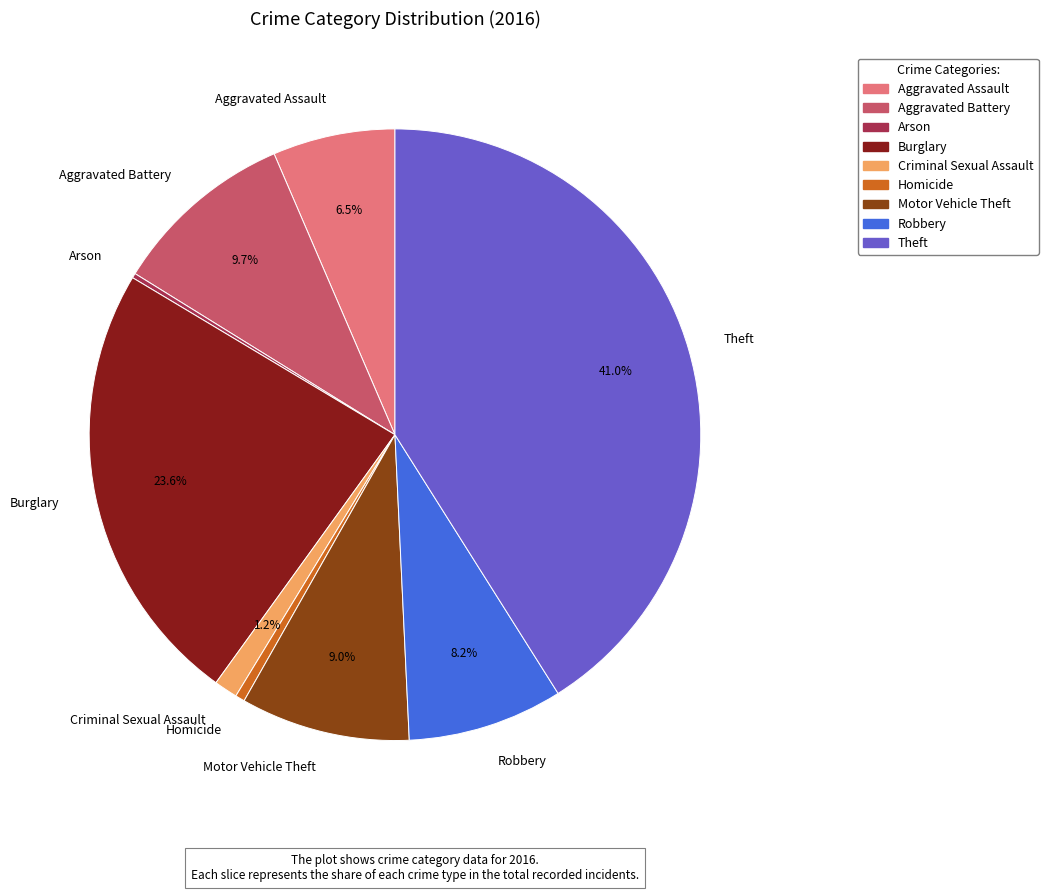

Approximately how many times larger is the value at Aggravated Assault compared to Motor Vehicle Theft?

0.7